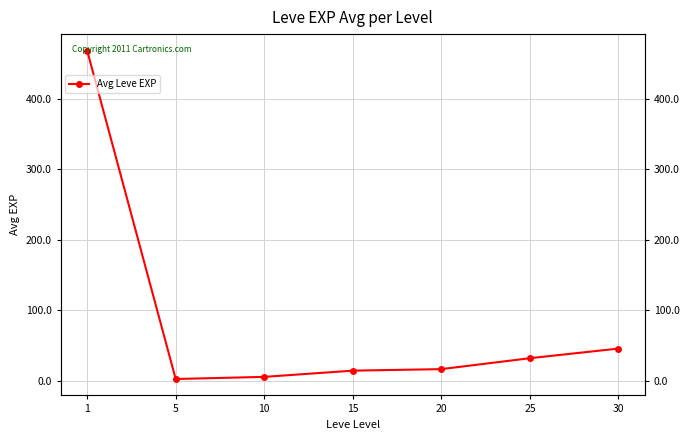

What is the difference between the second highest and minimum values?

43.2